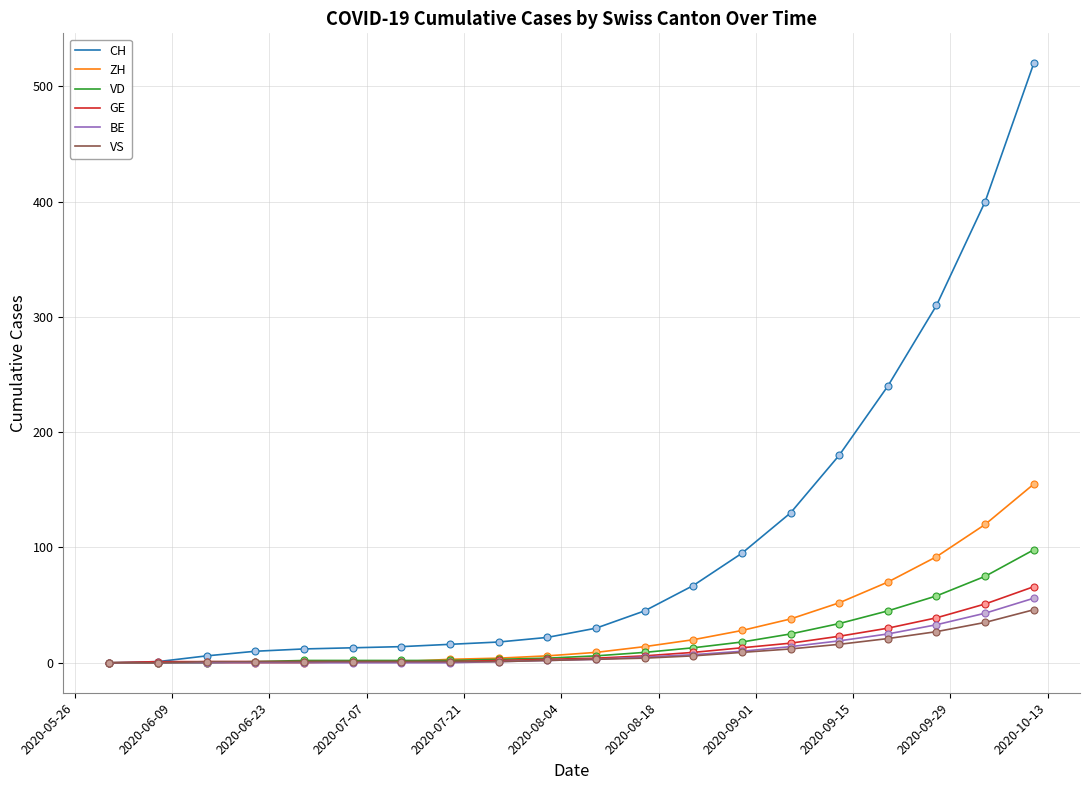

What is the maximum value shown in the chart?

520